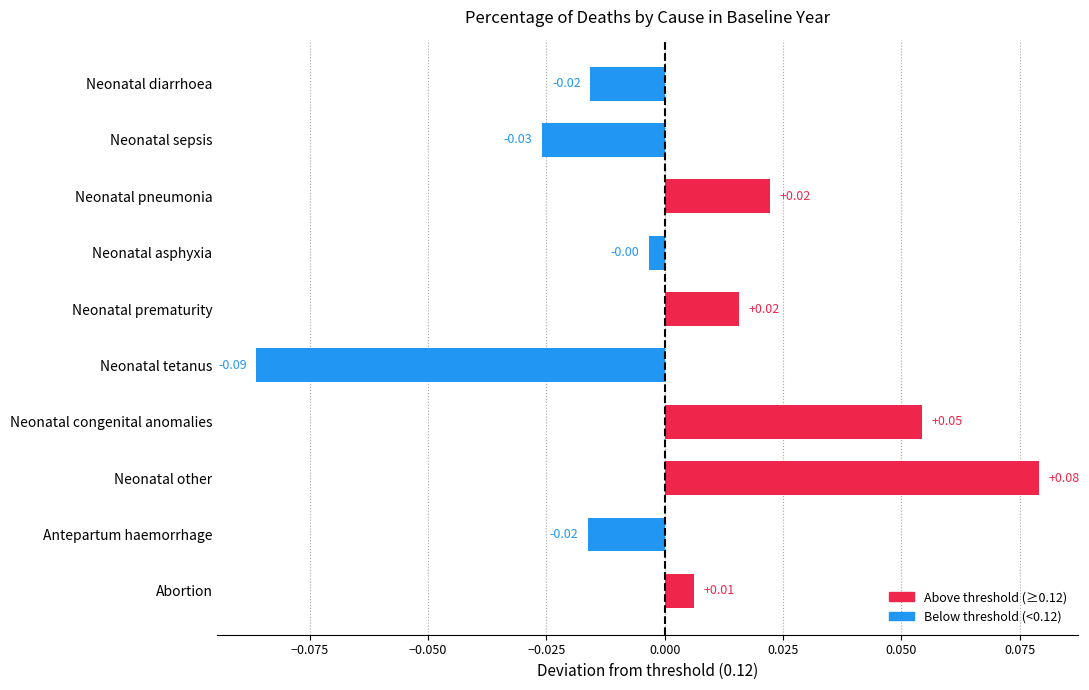

At which category does the chart reach its peak across all series?

Neonatal other